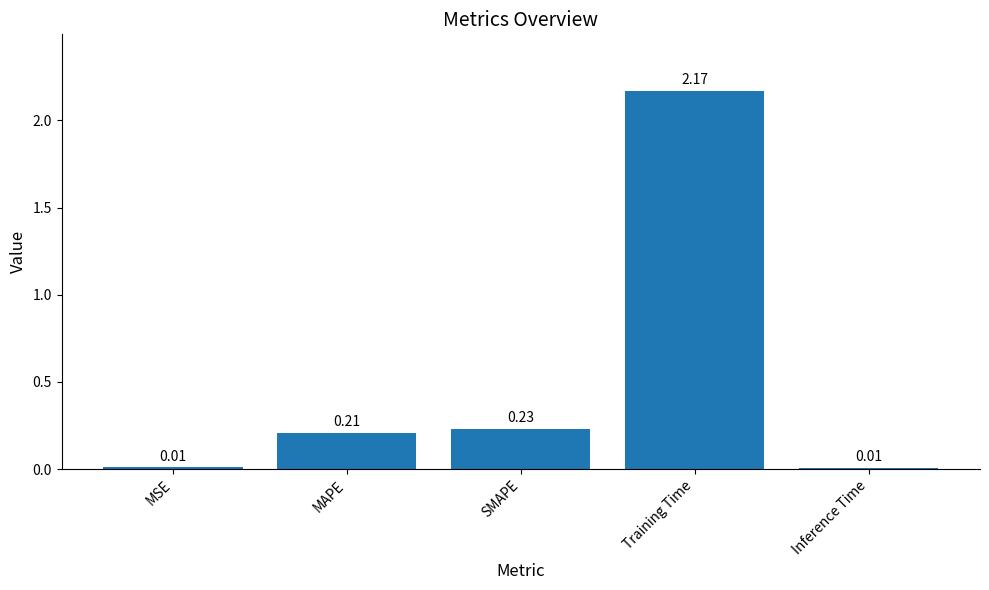

Does the chart contain stacked bars?

No